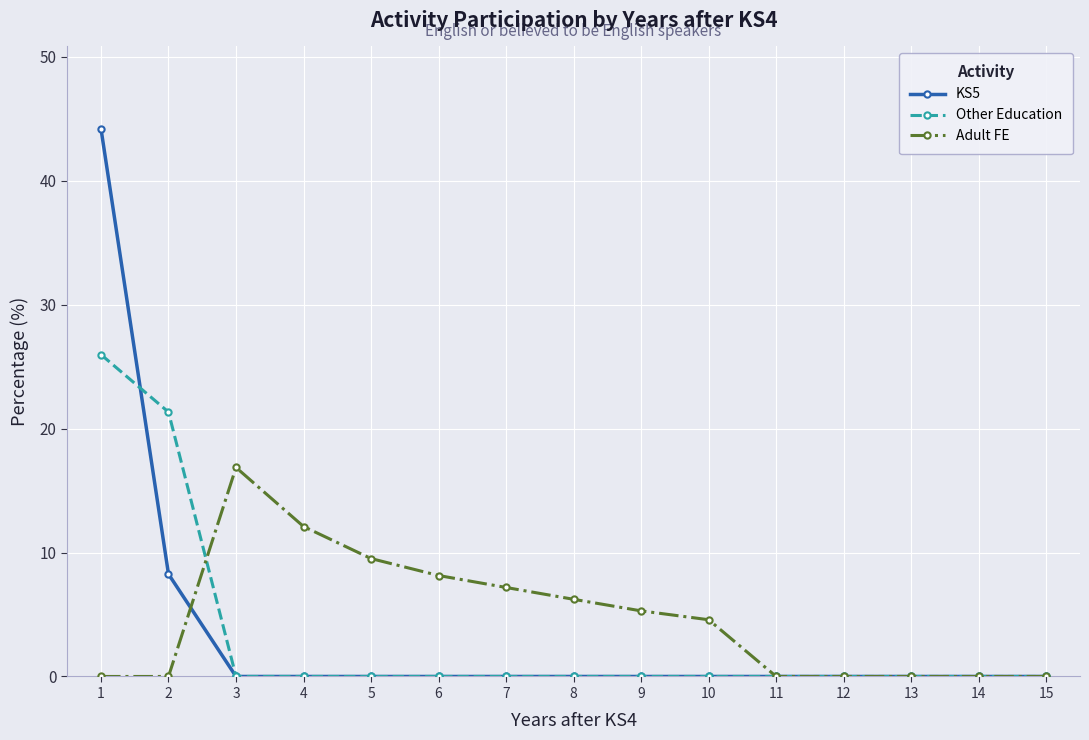

The KS5 series shows 15.2 at 9. True or false?

False